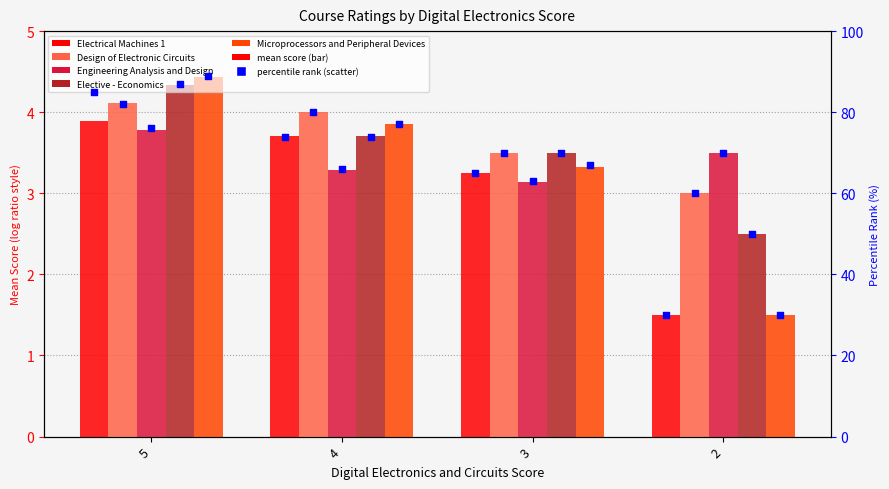

At which category is the sum across all series the highest?

5